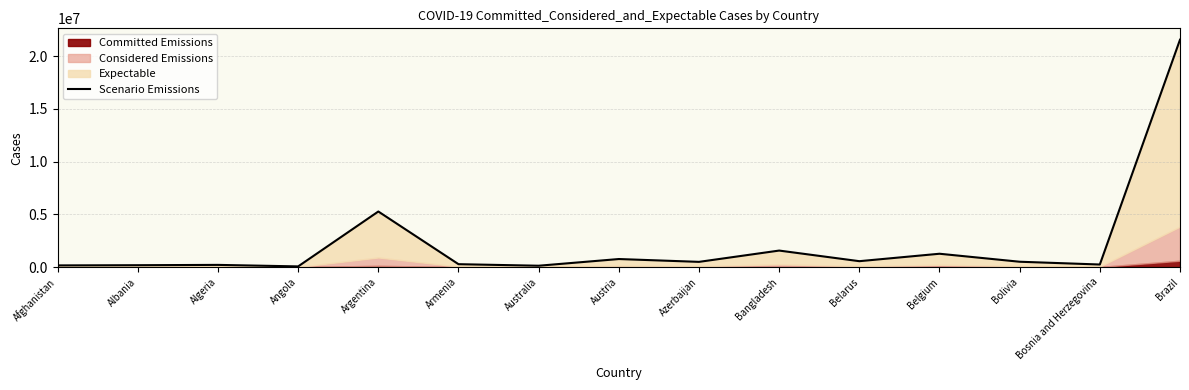

What is the difference between the maximum and second lowest values?

21425648